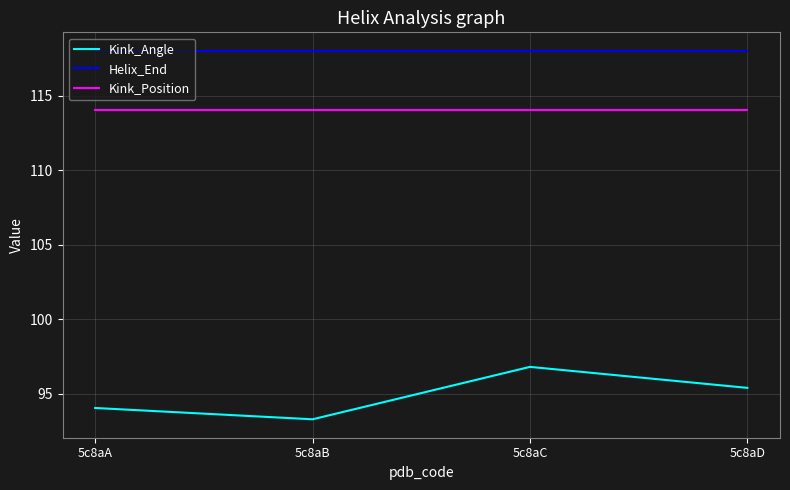

What is the sum of the Helix_End values at 5c8aC and 5c8aA?

236.0